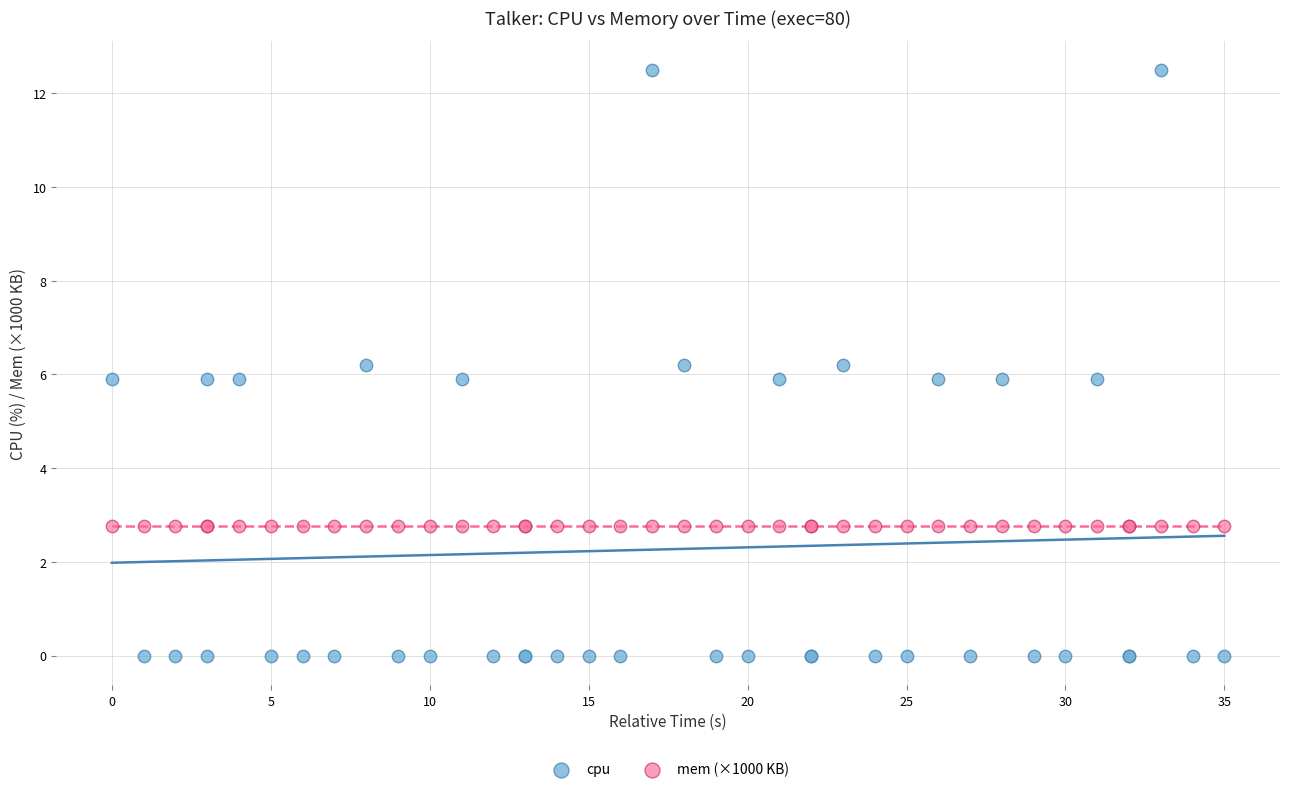

Which series reaches the maximum Y coordinate?

cpu